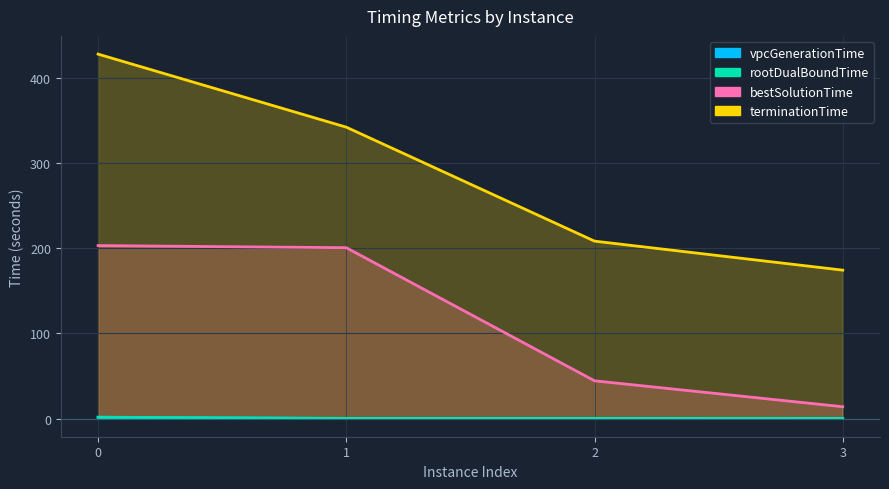

How many lines are shown in the chart?

4